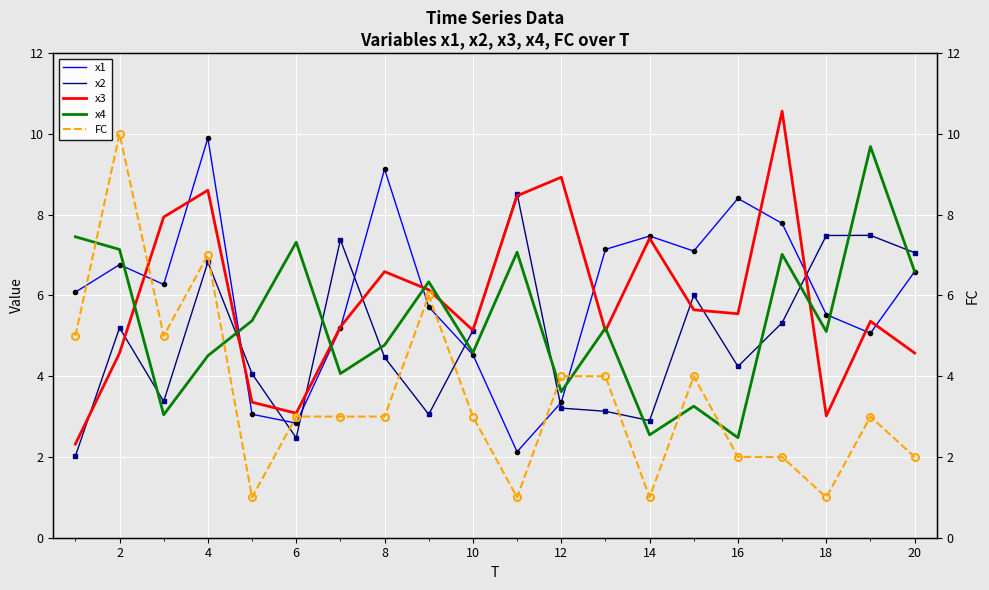

At how many categories does at least one series exceed 6?

18